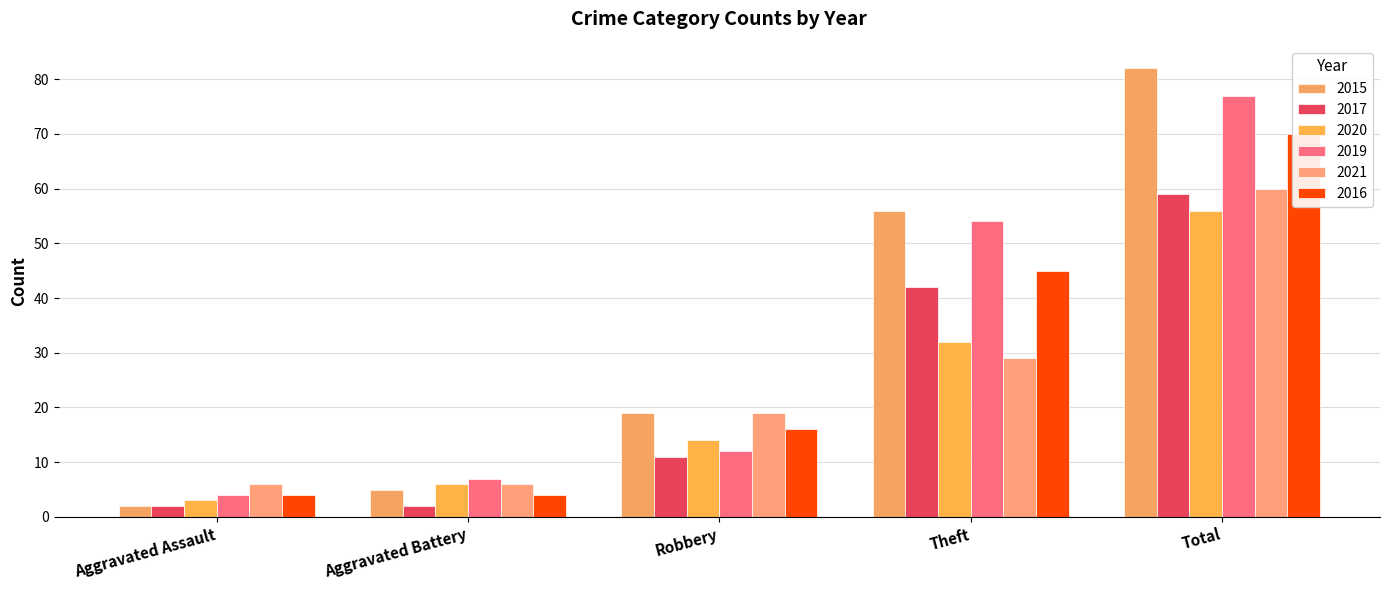

At which label does 2016 first exceed 16?

Theft